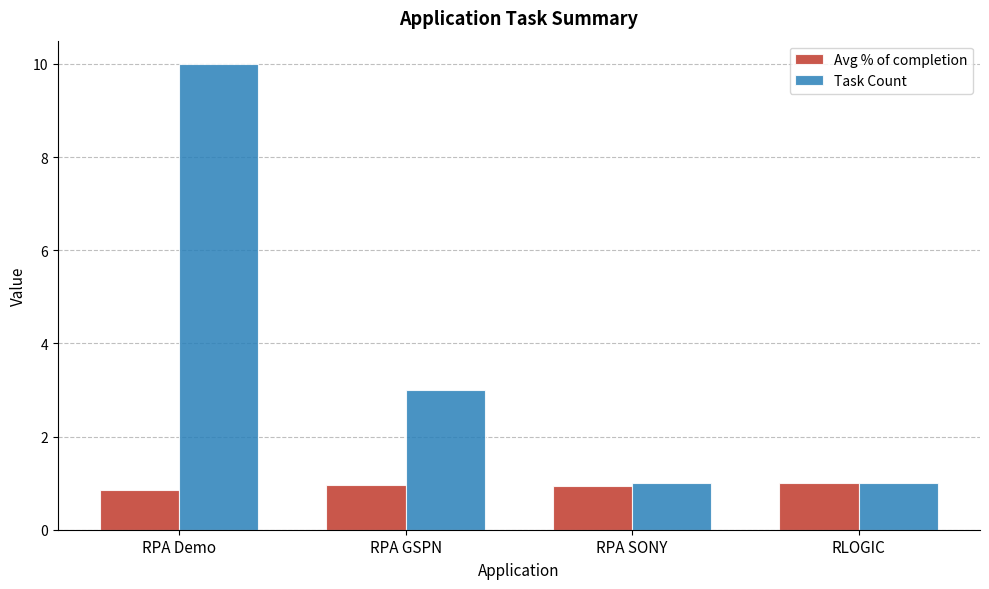

What is the maximum value shown in the chart?

10.0